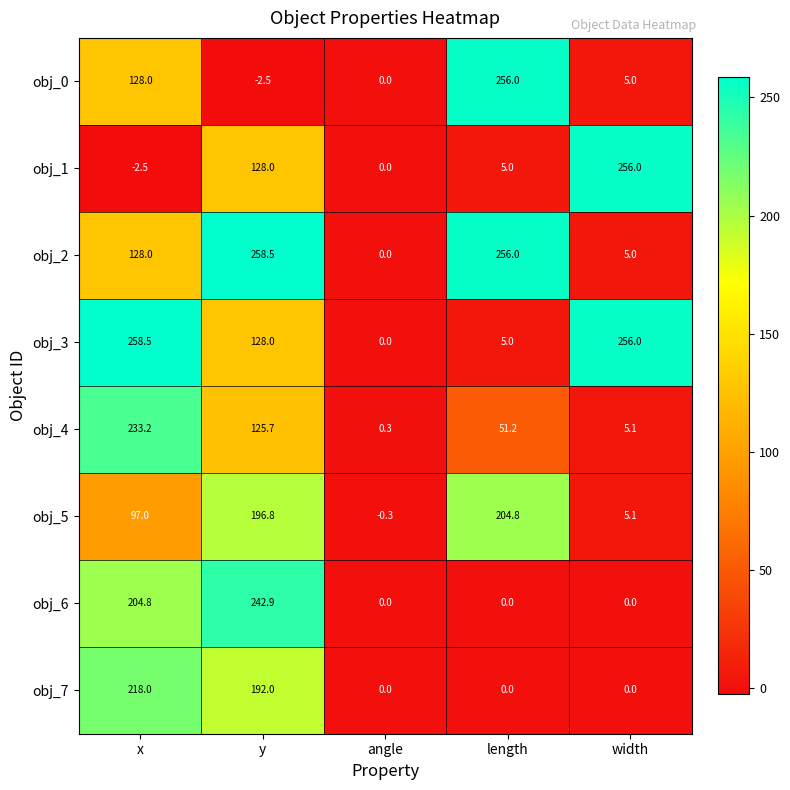

At which category is the sum across all series the highest?

y